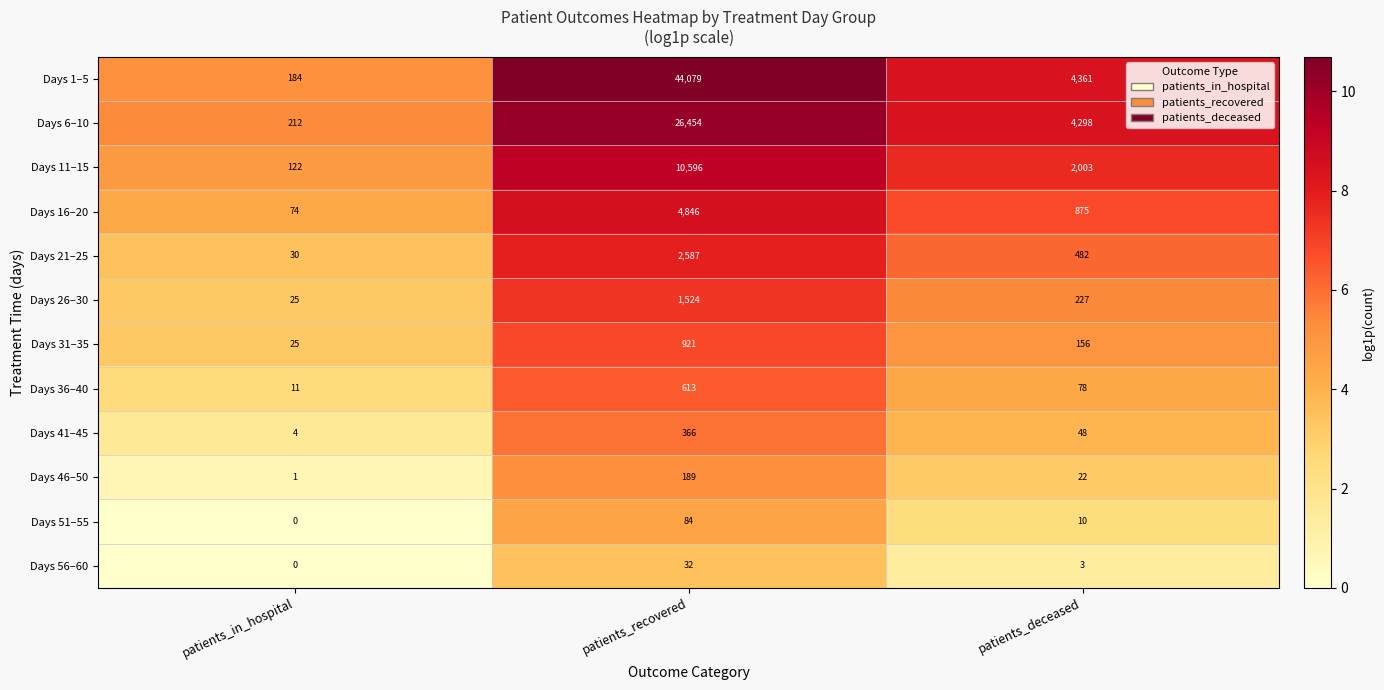

What is the difference between the maximum and second lowest values in the Days 1–5 series?

39718